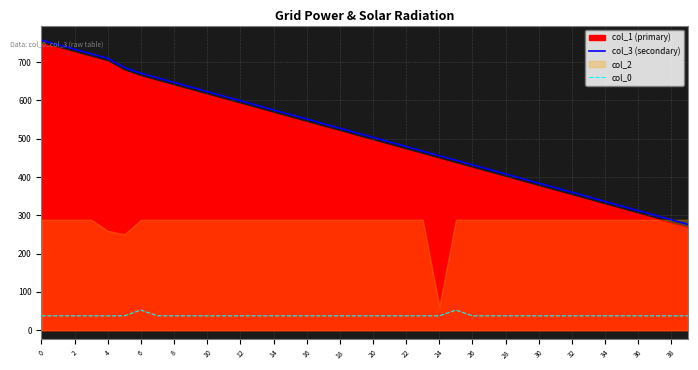

What is the minimum value for col_3 (secondary)?

276.4